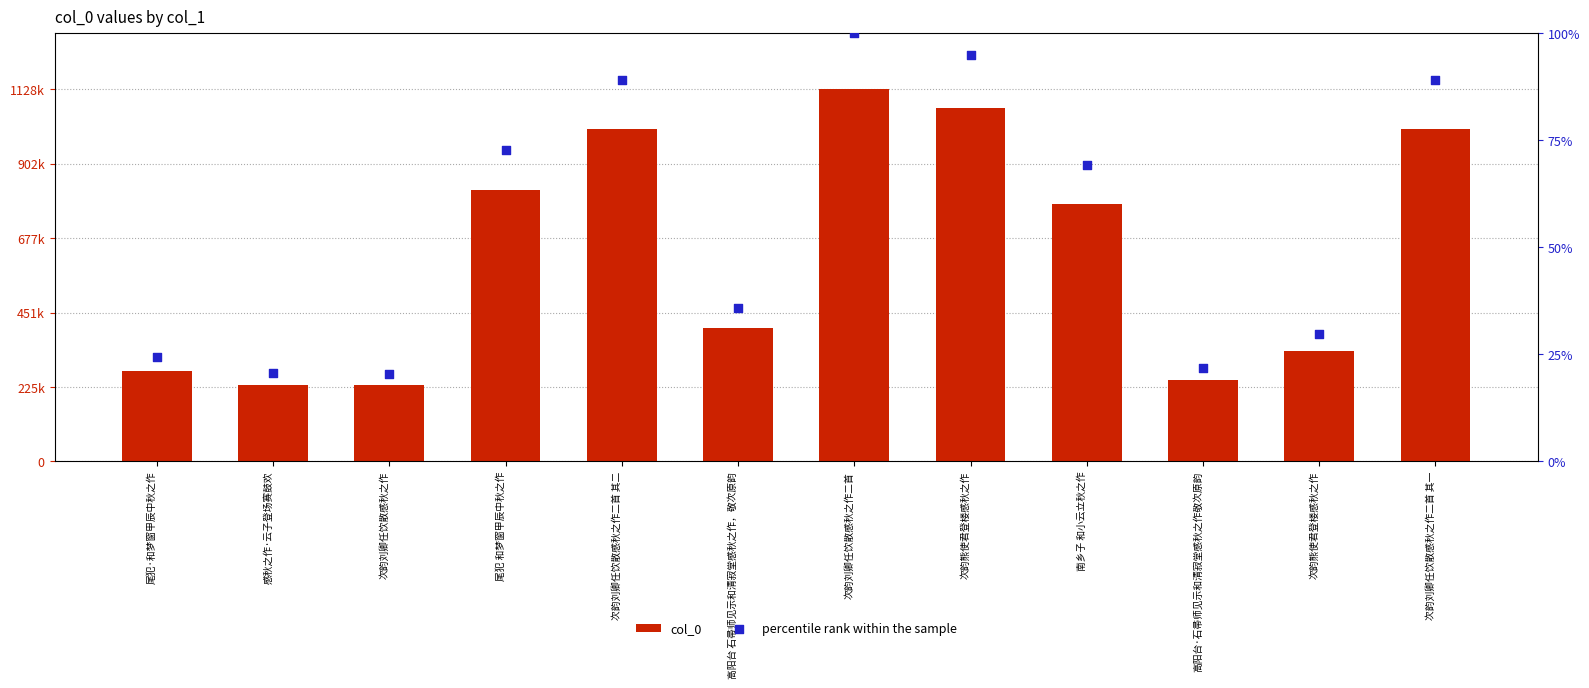

Which series has the largest Y range (max minus min)?

col_0